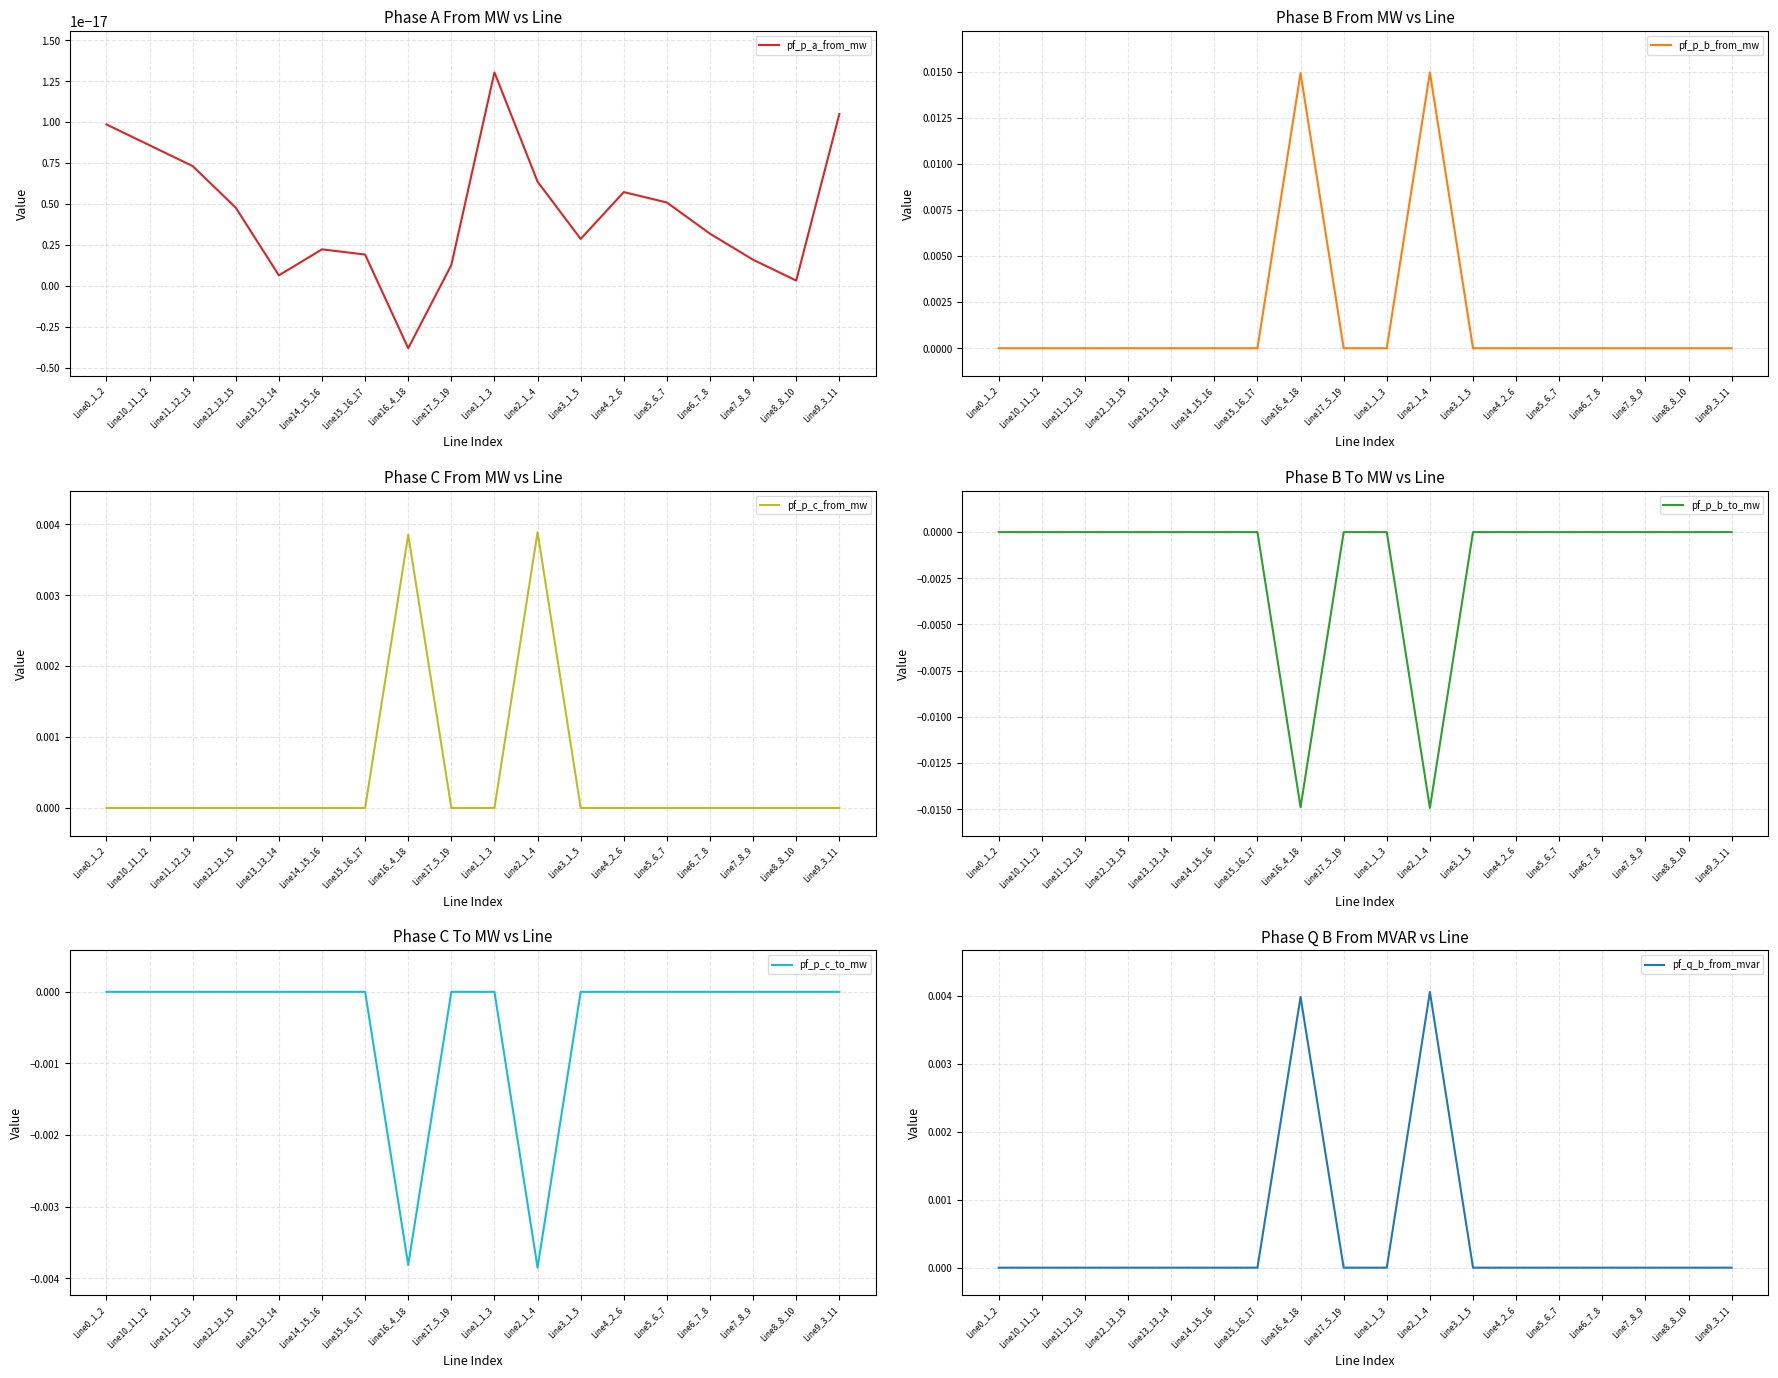

Rank the series at Line4_2_6 from lowest to highest value.

pf_p_c_from_mw, pf_p_b_from_mw, pf_p_a_from_mw, pf_p_b_to_mw, pf_q_b_from_mvar, pf_p_c_to_mw